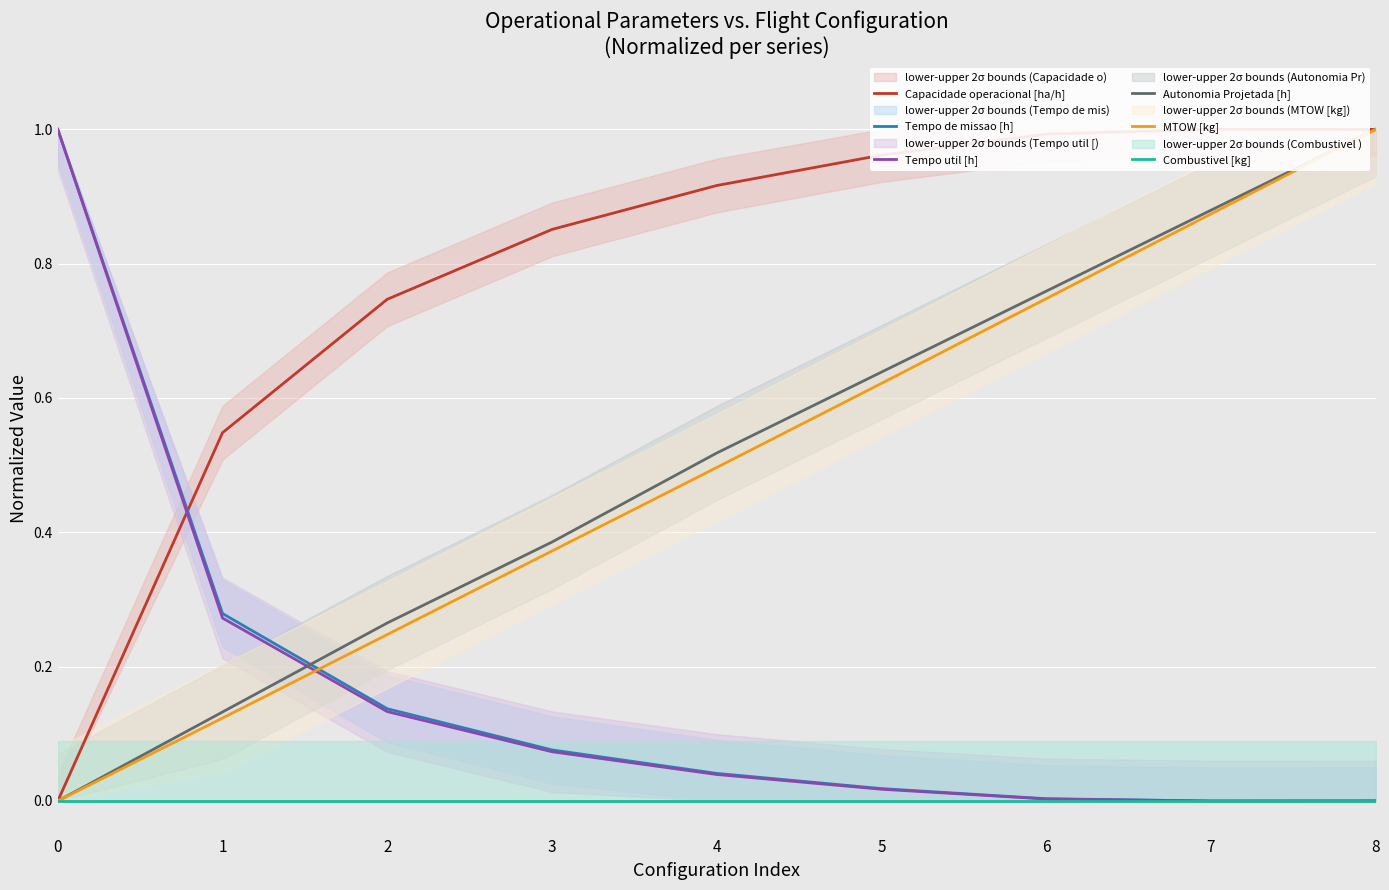

Which series has the largest range (max minus min)?

Capacidade operacional [ha/h]